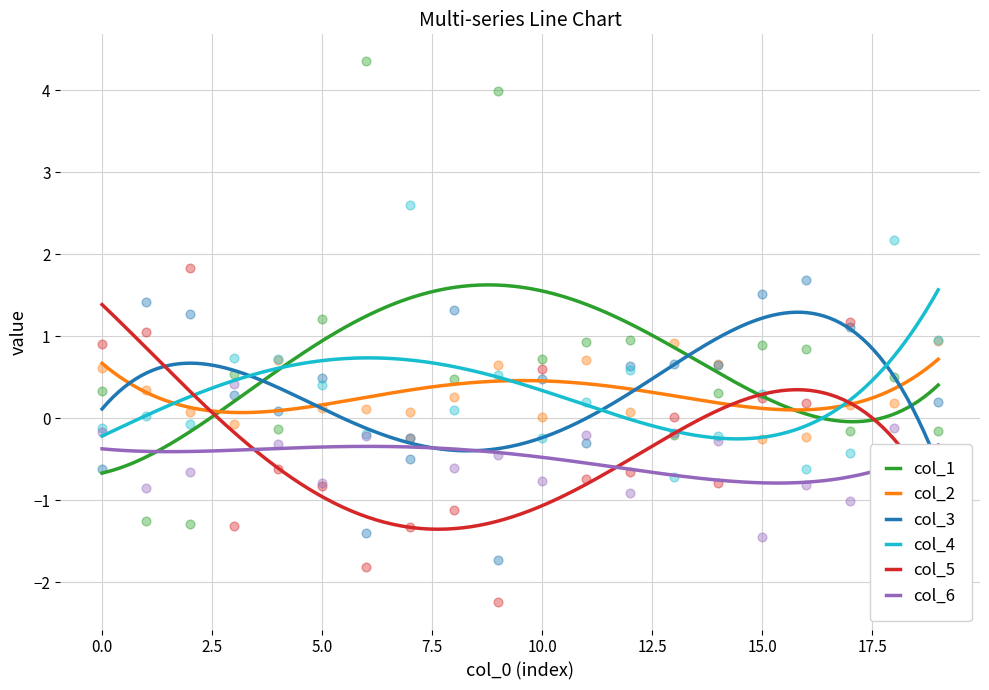

Which series has the widest spread of Y values?

col_1